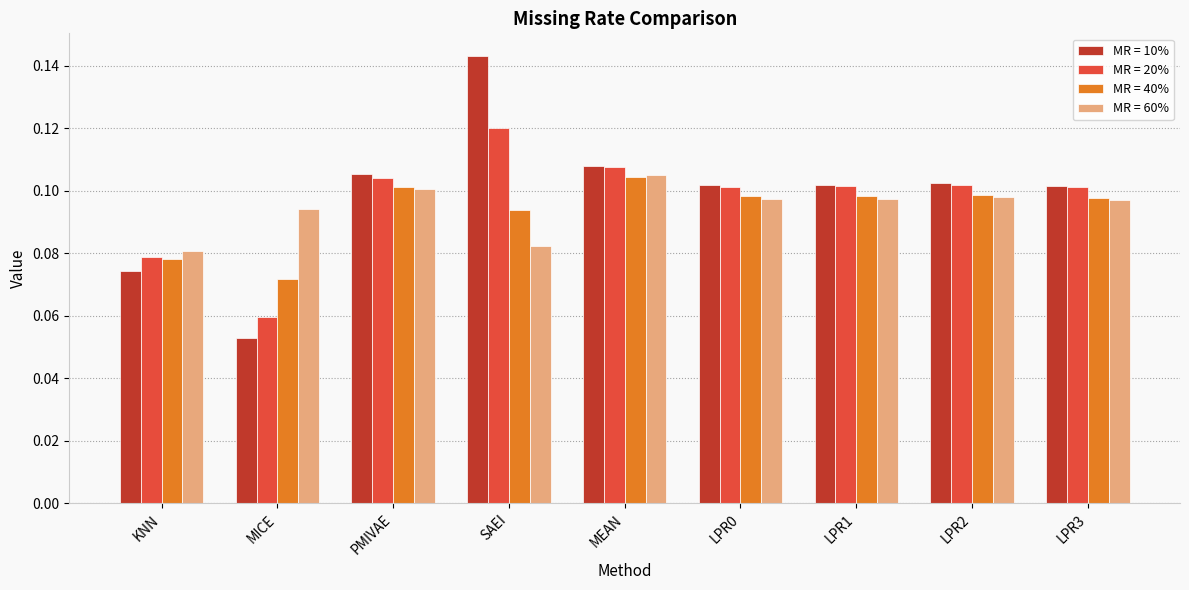

At MICE, list the series in order from largest to smallest.

MR = 60%, MR = 40%, MR = 20%, MR = 10%